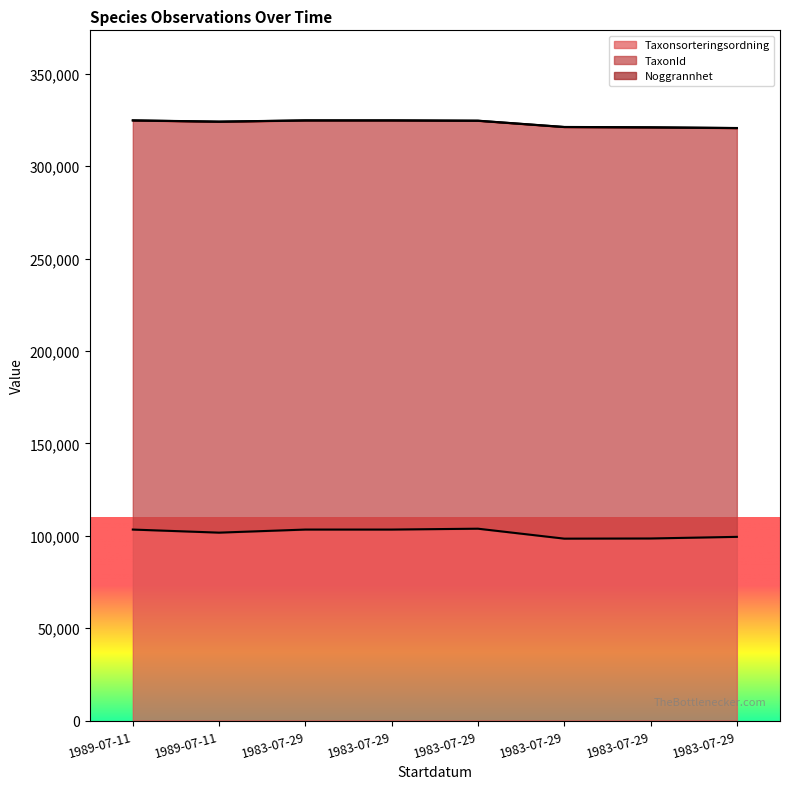

True or false: TaxonId has more than 1 interior local peaks.

True